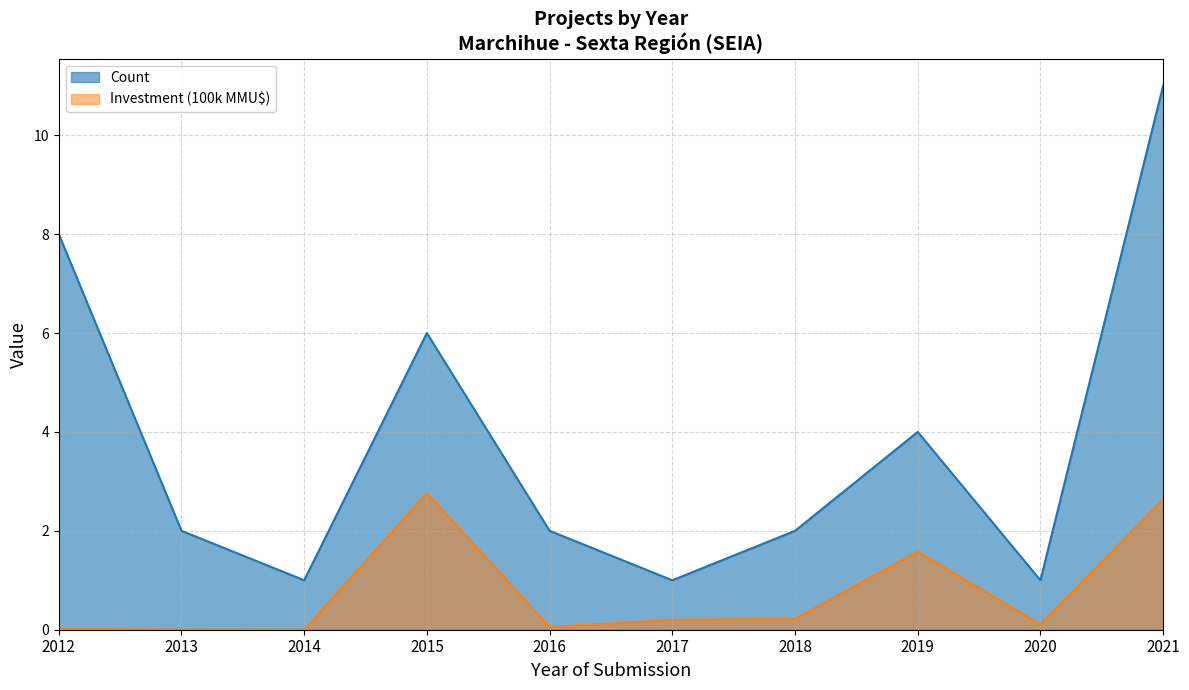

List the series in order of their peak value, lowest first.

Investment (100k MMU$), Count